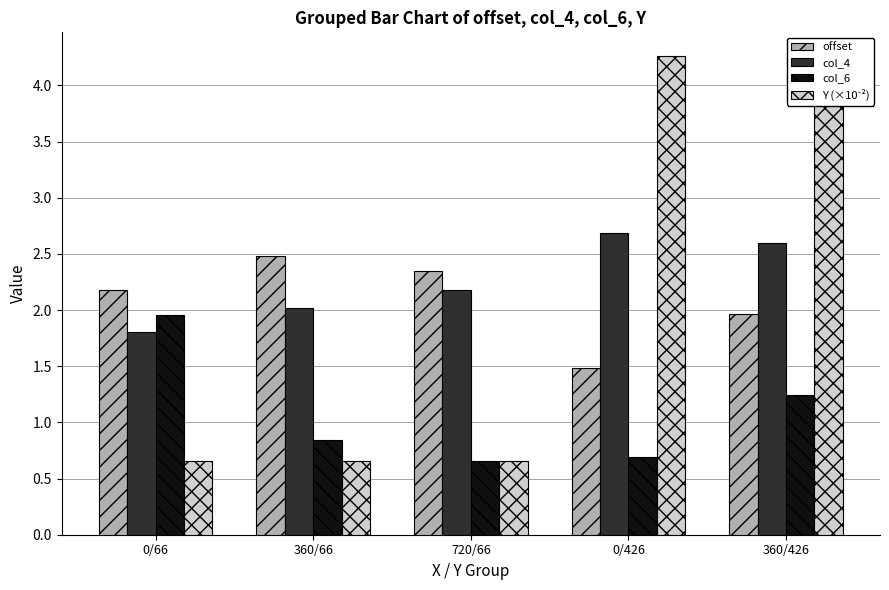

Which has a higher value, 0/426 or 360/426?

360/426